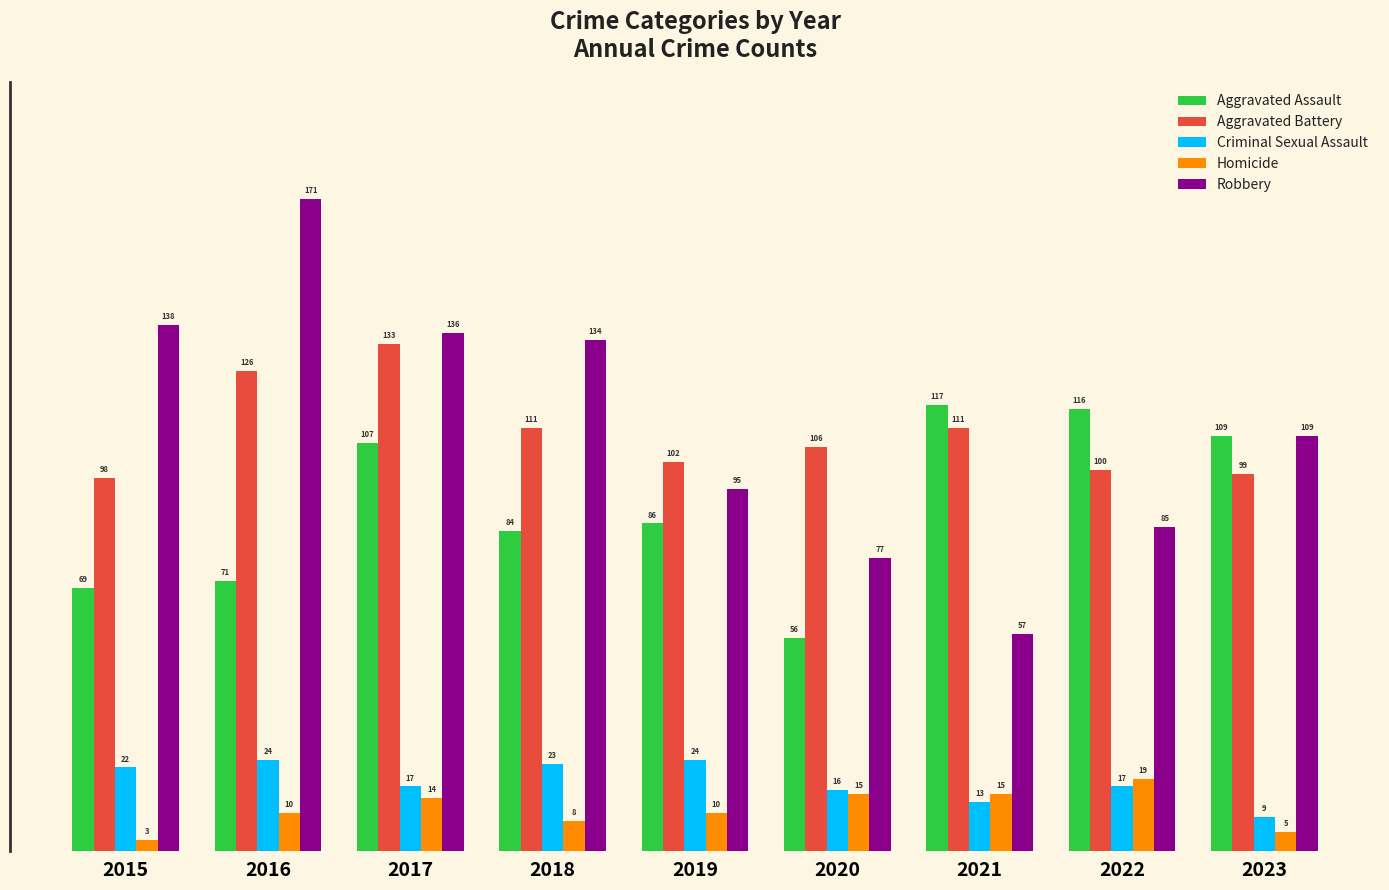

What is the sum of all Homicide values?

99